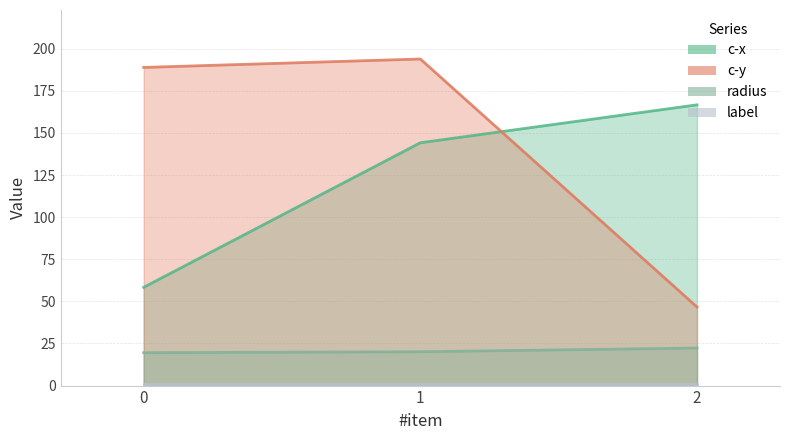

At how many categories does at least one series exceed 109?

3